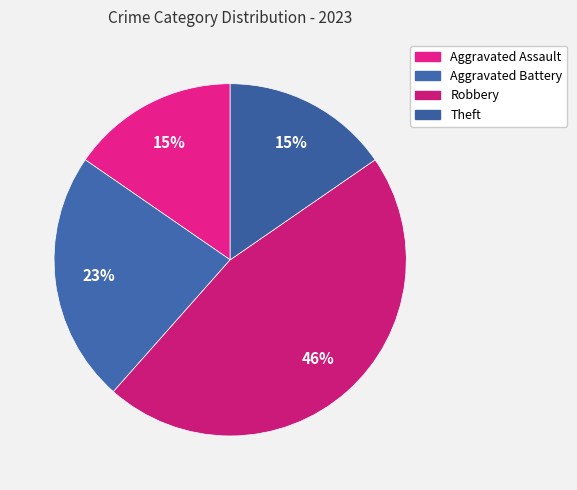

How many slices are in this pie chart?

4